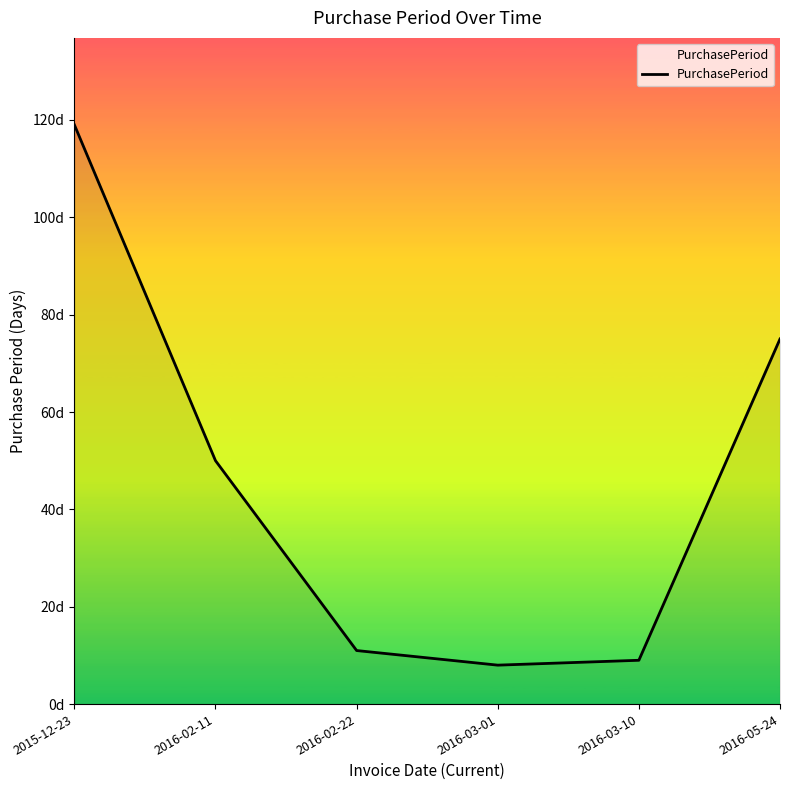

What is the smallest value displayed?

8